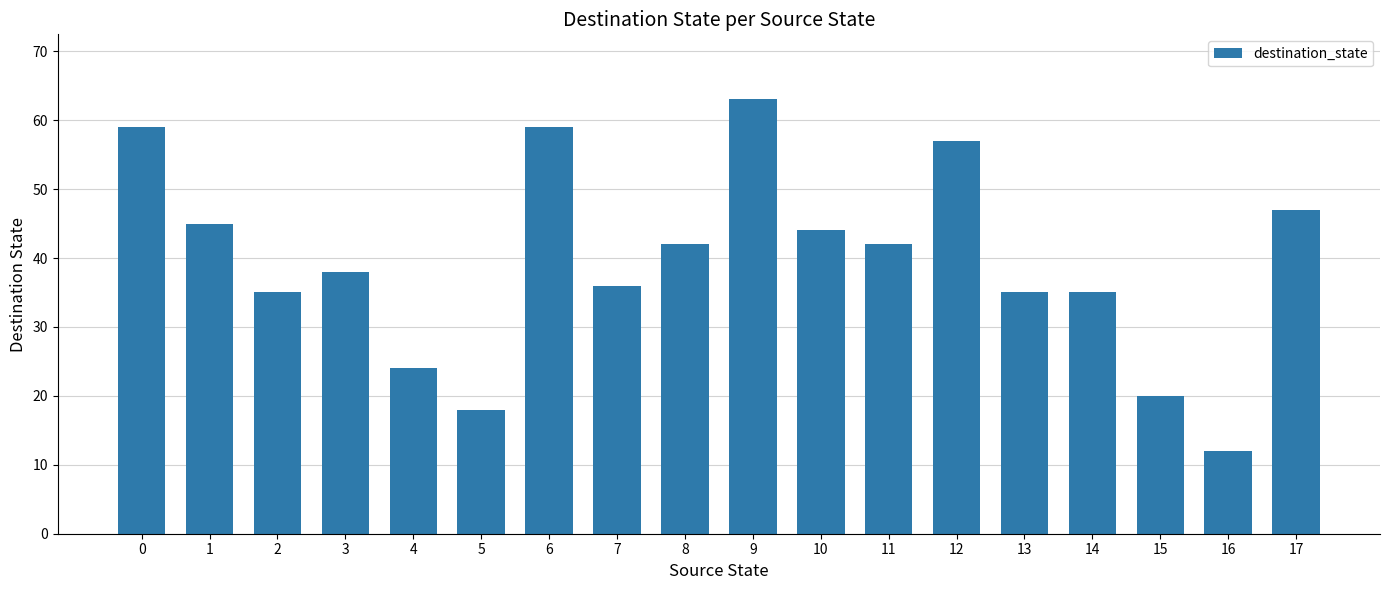

What is the value of the 7th bar from the left?

59